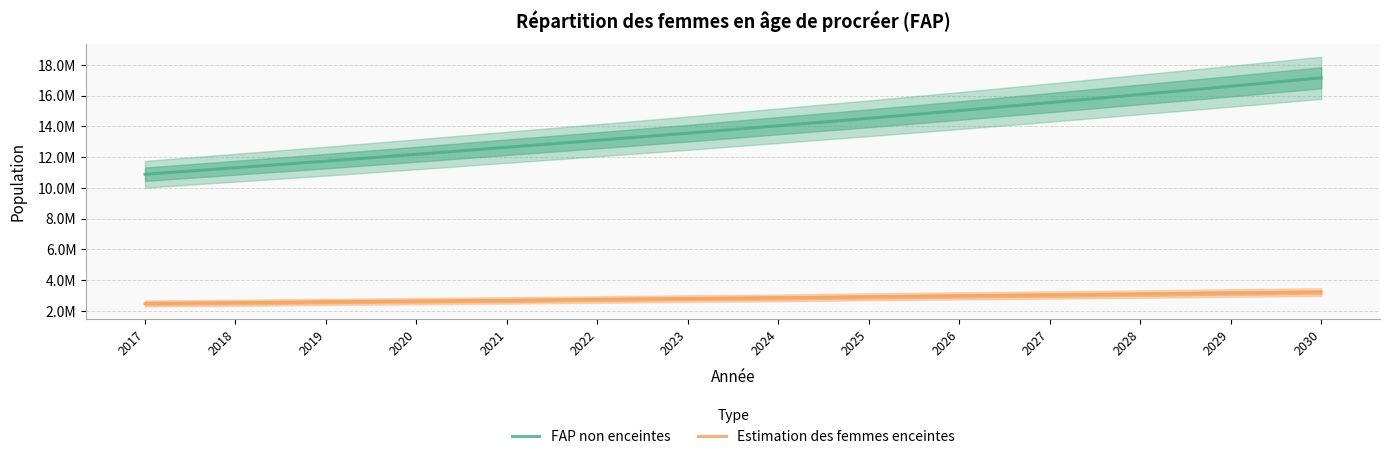

What value does the FAP non enceintes series have at 2022?

13098634.7